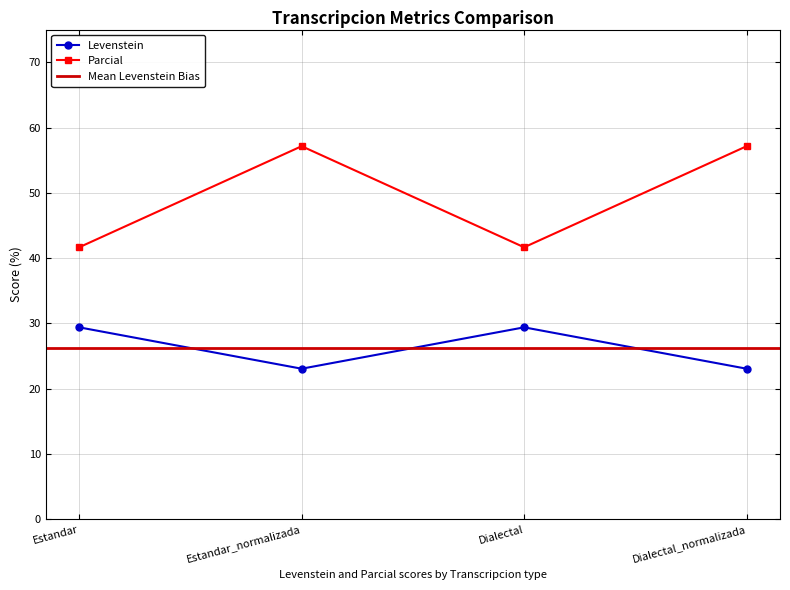

What is the label of the 1st point from the right?

Dialectal_normalizada